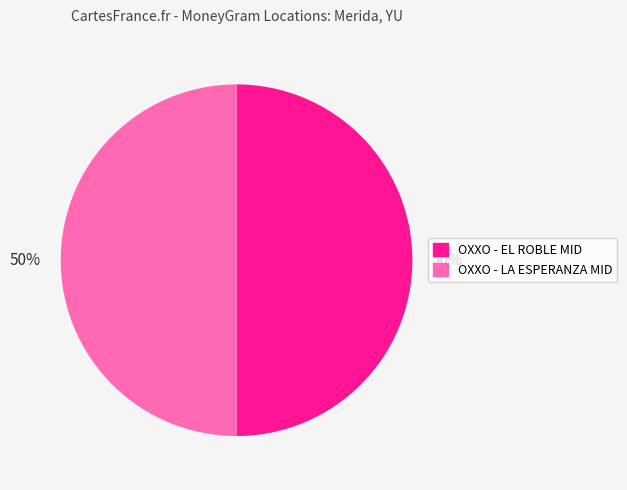

Count the number of slices in the pie.

2